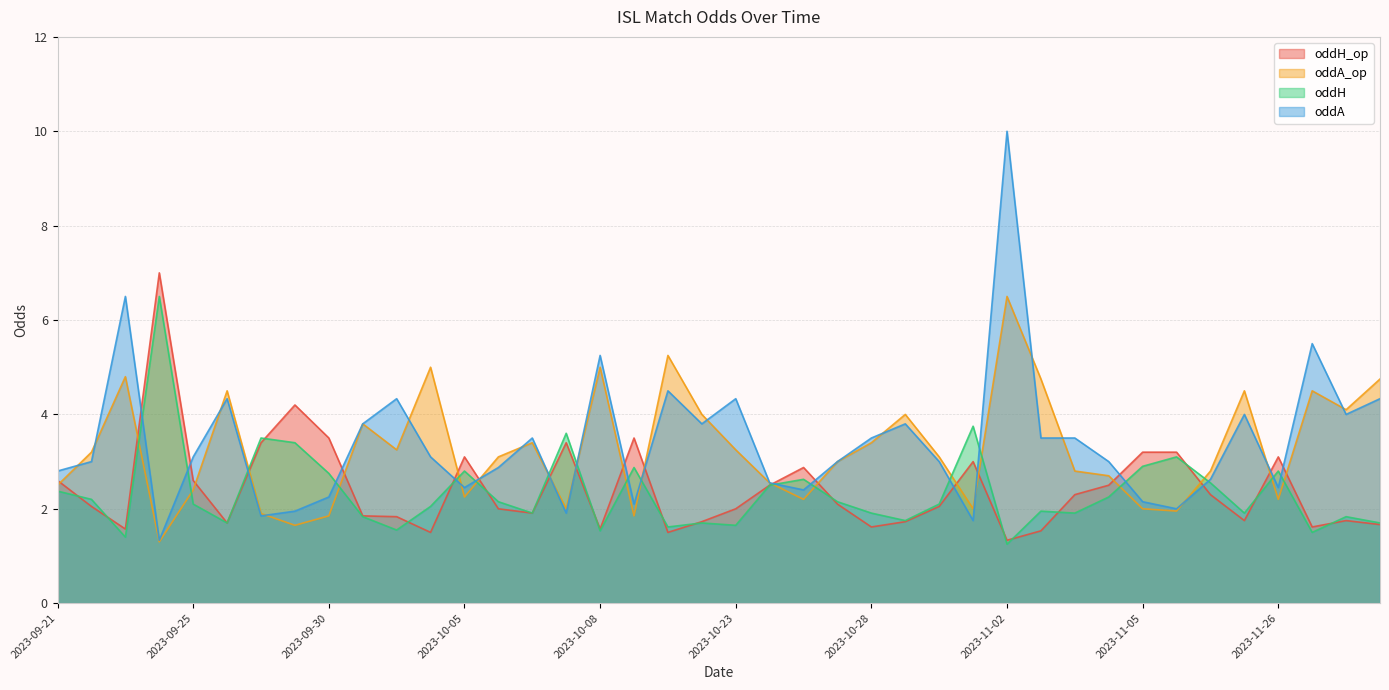

Where is the first local minimum for oddH?

2023-09-23